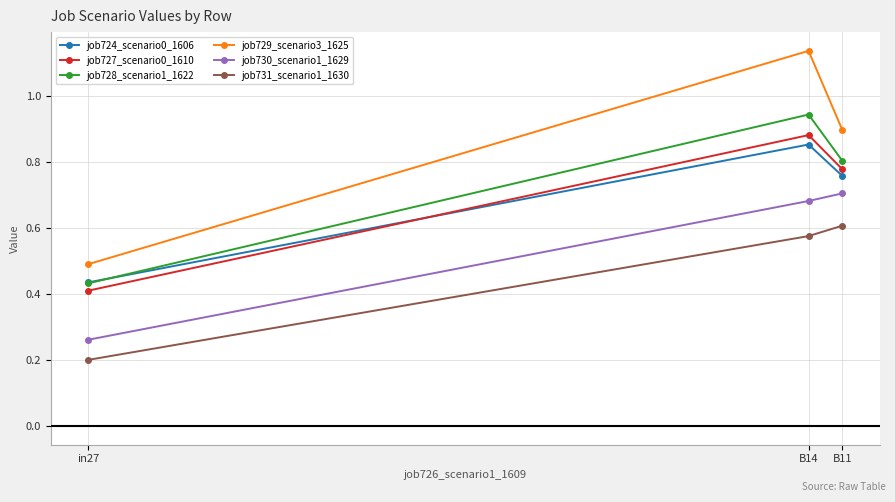

Which label corresponds to the smallest value in the chart?

in27